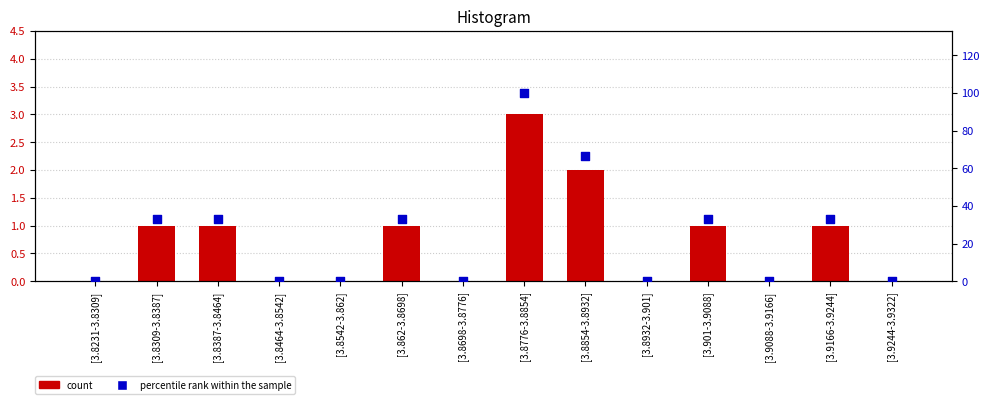

Which series contains the lowest Y value?

count